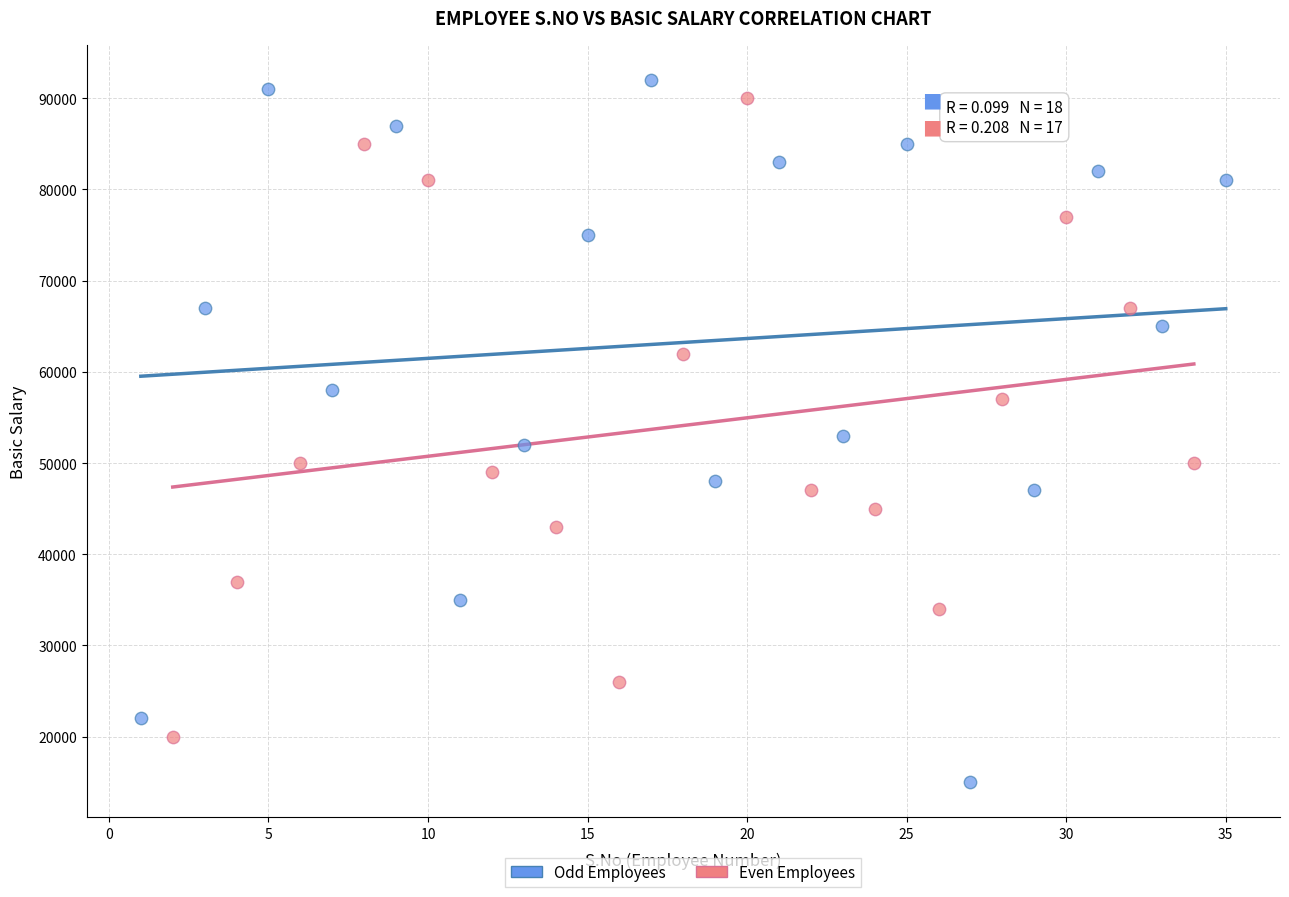

Which series has the widest spread of Y values?

Odd Employees